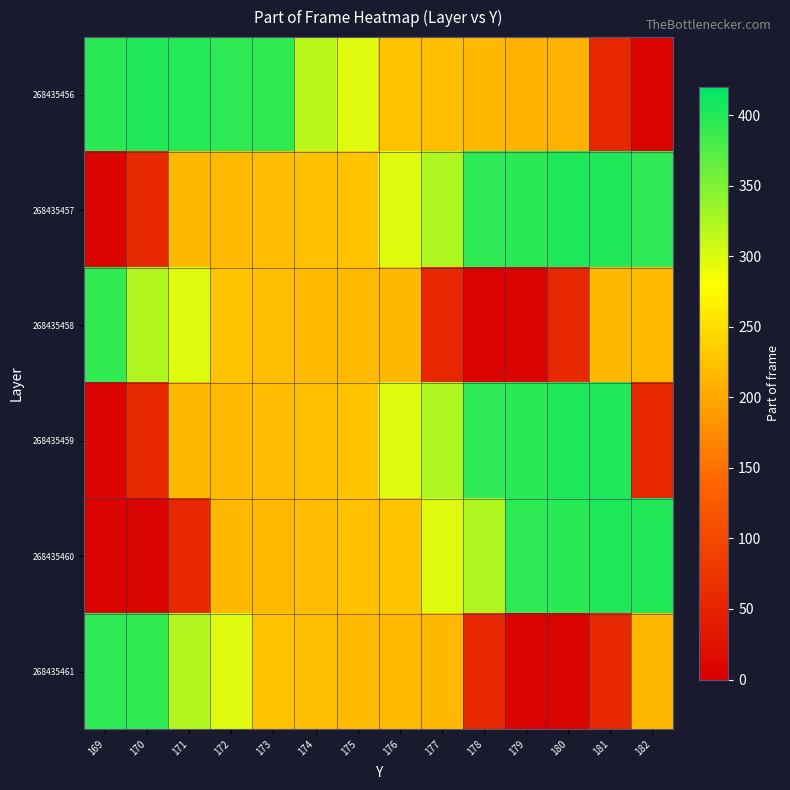

At which category is the sum across all series the highest?

172